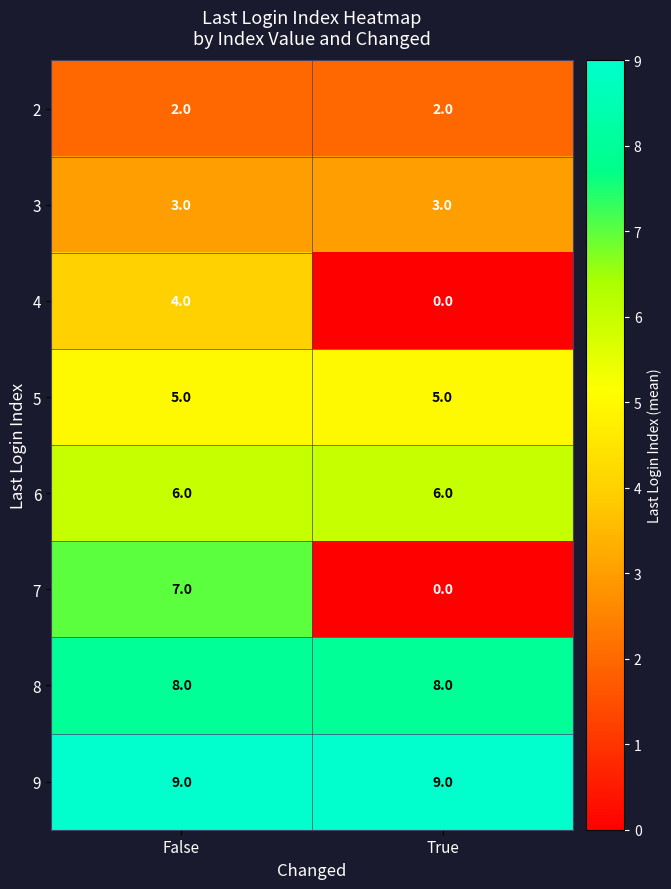

At False, list the series in order from smallest to largest.

2, 3, 4, 5, 6, 7, 8, 9